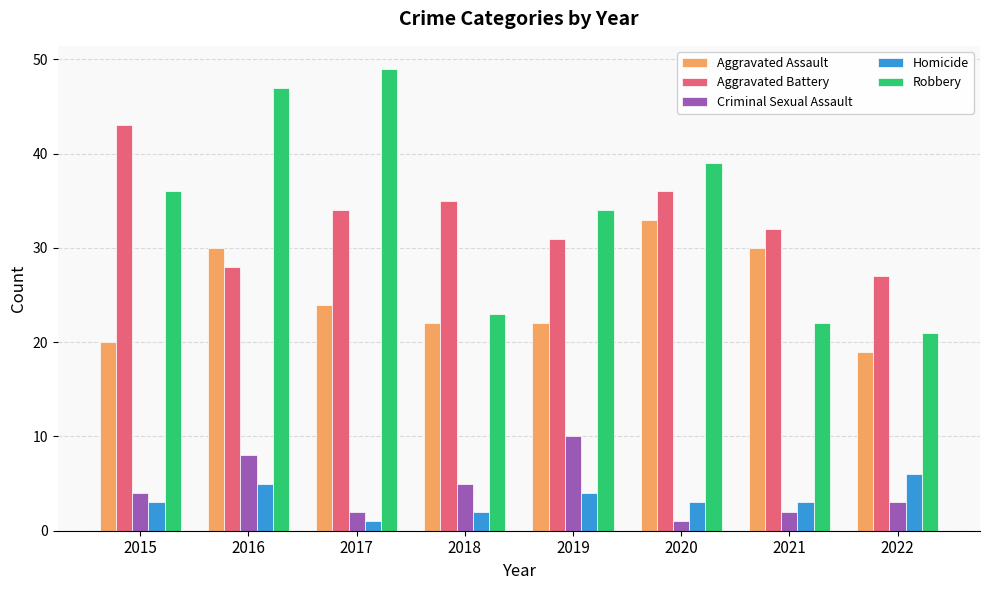

What is the highest value of the Homicide series?

6